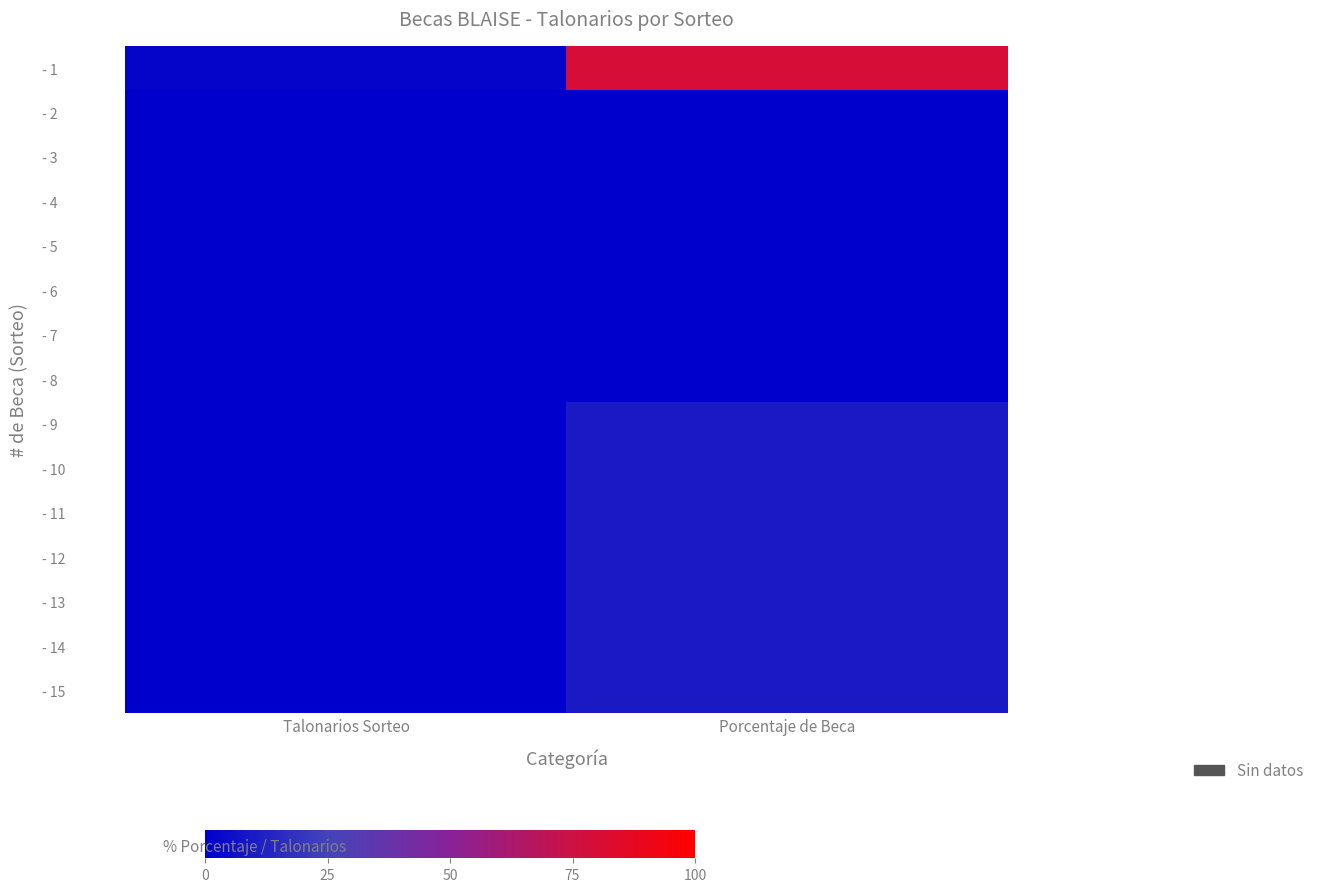

What is the difference between the highest and lowest values at Porcentaje de Beca?

80